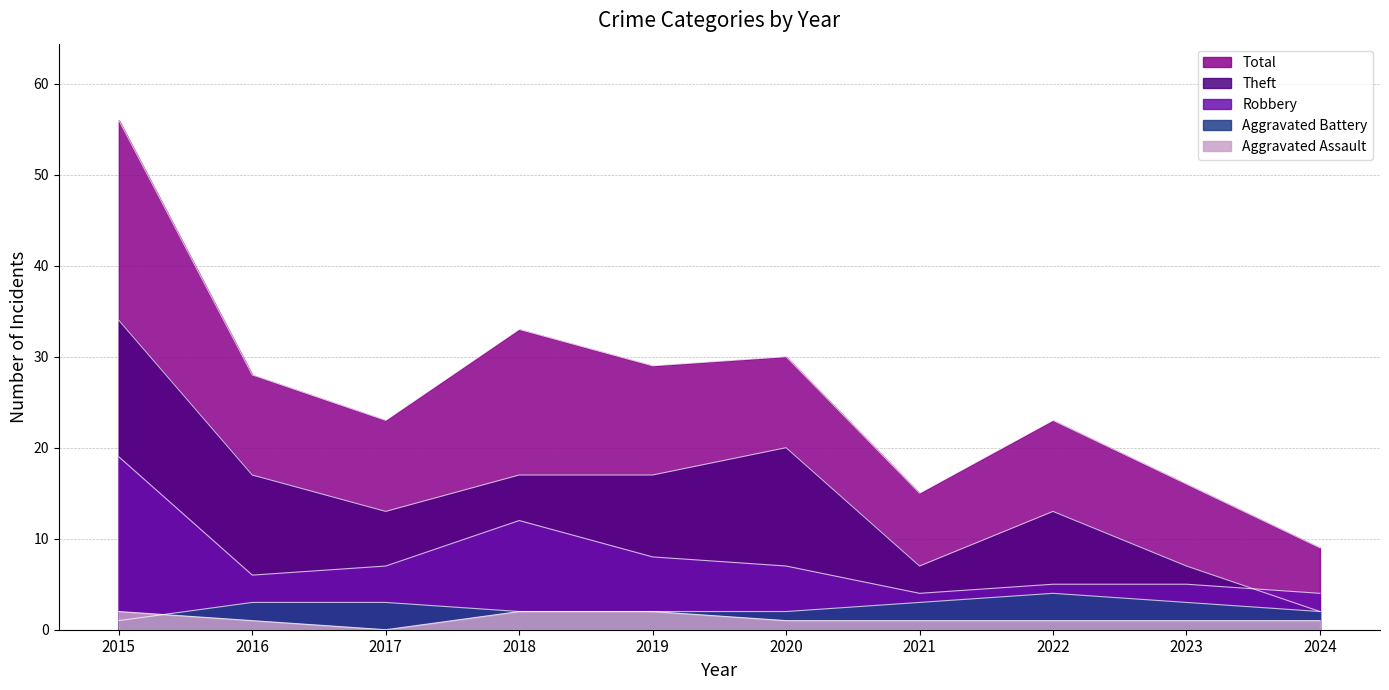

Which series has the largest range (max minus min)?

Total